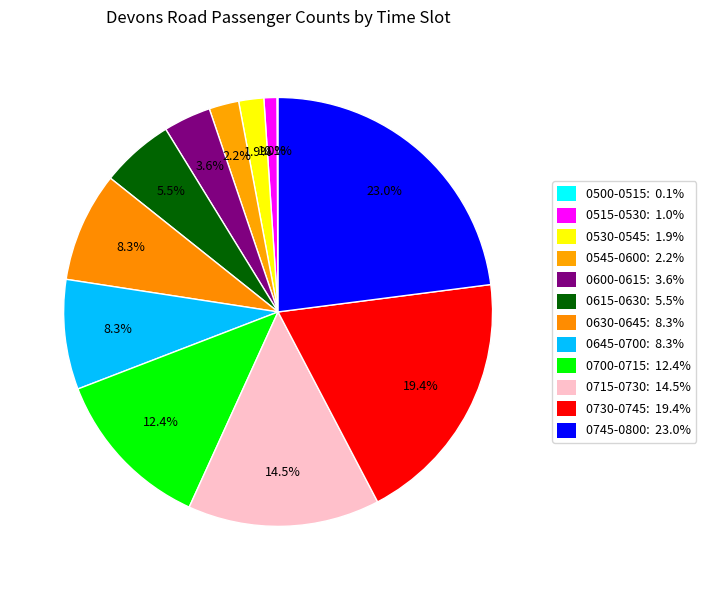

Is there any slice that represents more than half of the pie?

No